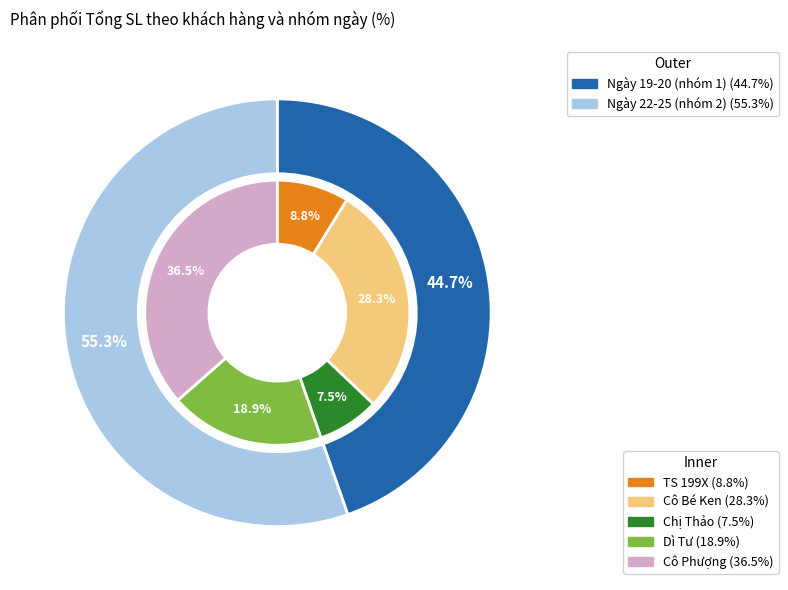

Rank the categories by value from highest to lowest.

Cô Phượng, Cô Bé Ken, Dì Tư, TS 199X, Chị Thảo